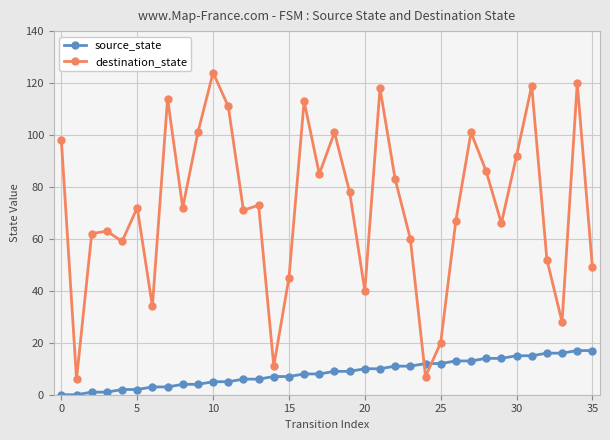

What is the greatest value displayed?

124